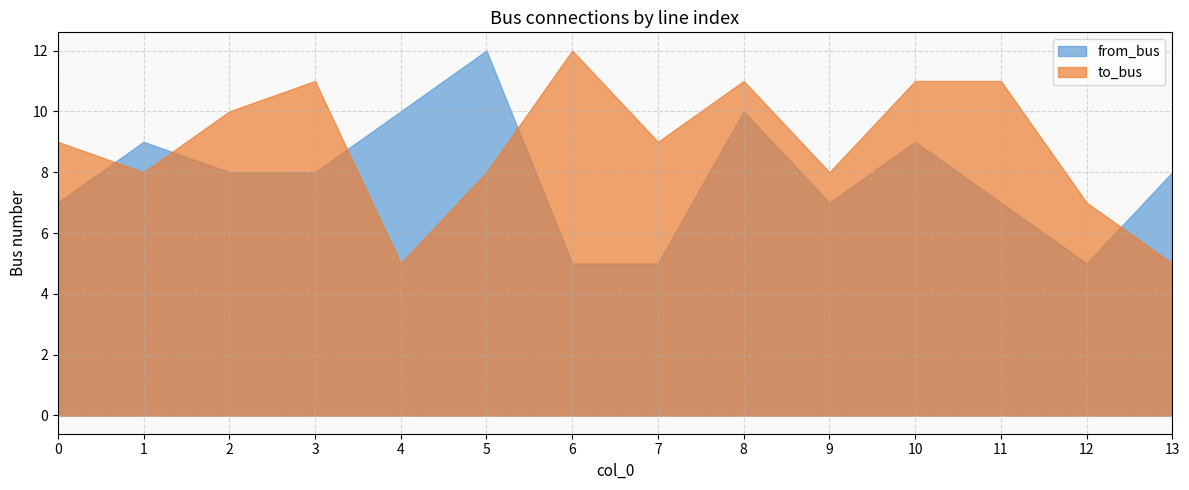

How many data points in from_bus are less than 8?

6